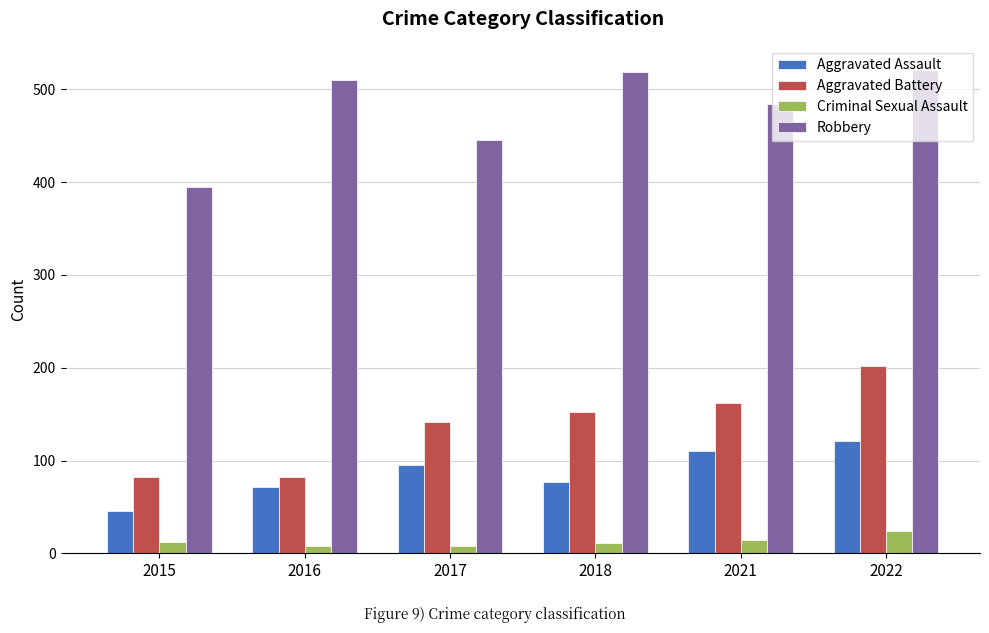

Read the Criminal Sexual Assault value at 2016, to the nearest 5.

10